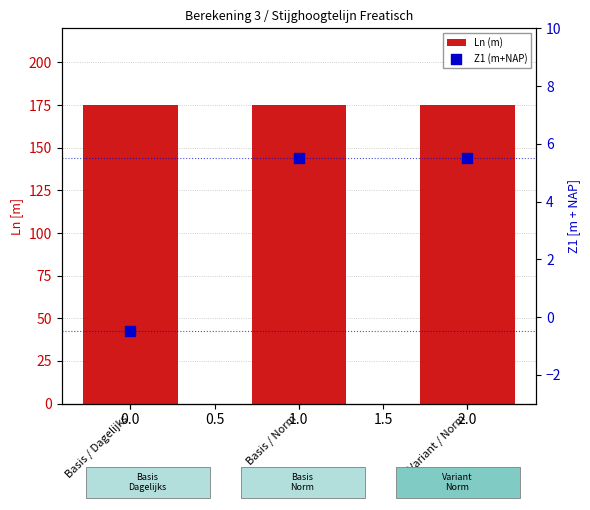

What are all the series names shown in the legend?

Ln (m), Z1 (m+NAP)